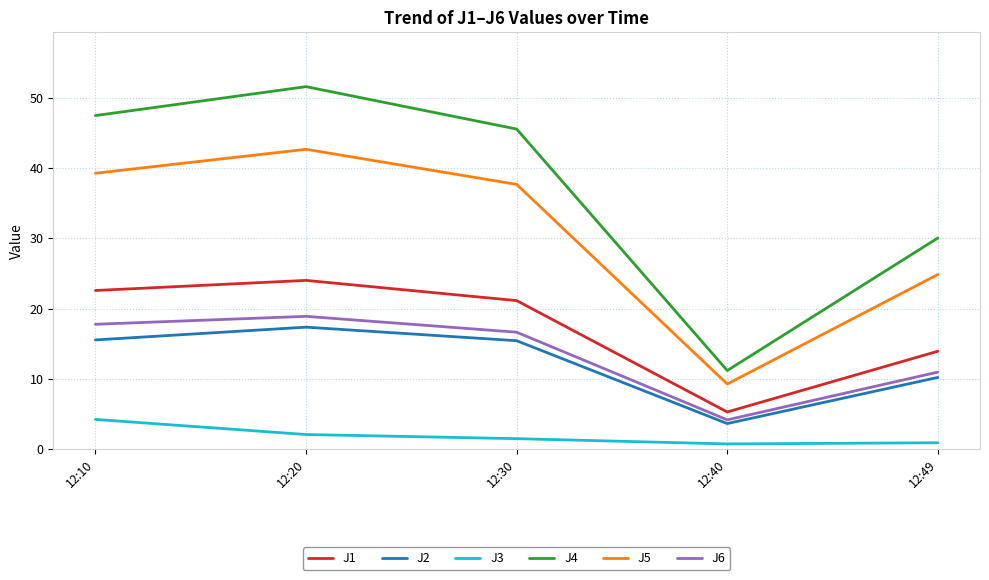

At how many categories does at least one series exceed 16?

4